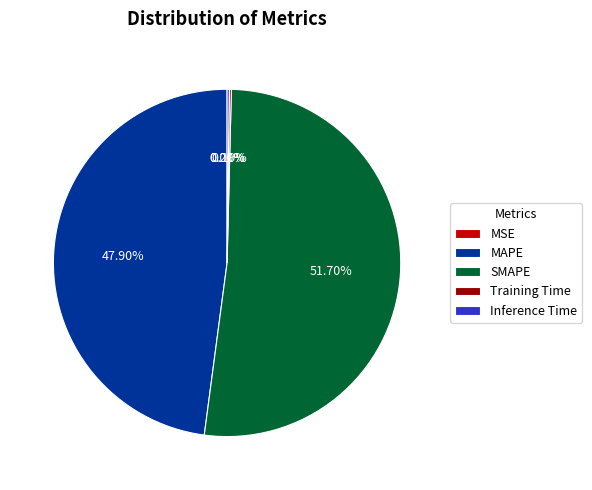

Combined, do MAPE and SMAPE account for over 50%?

Yes